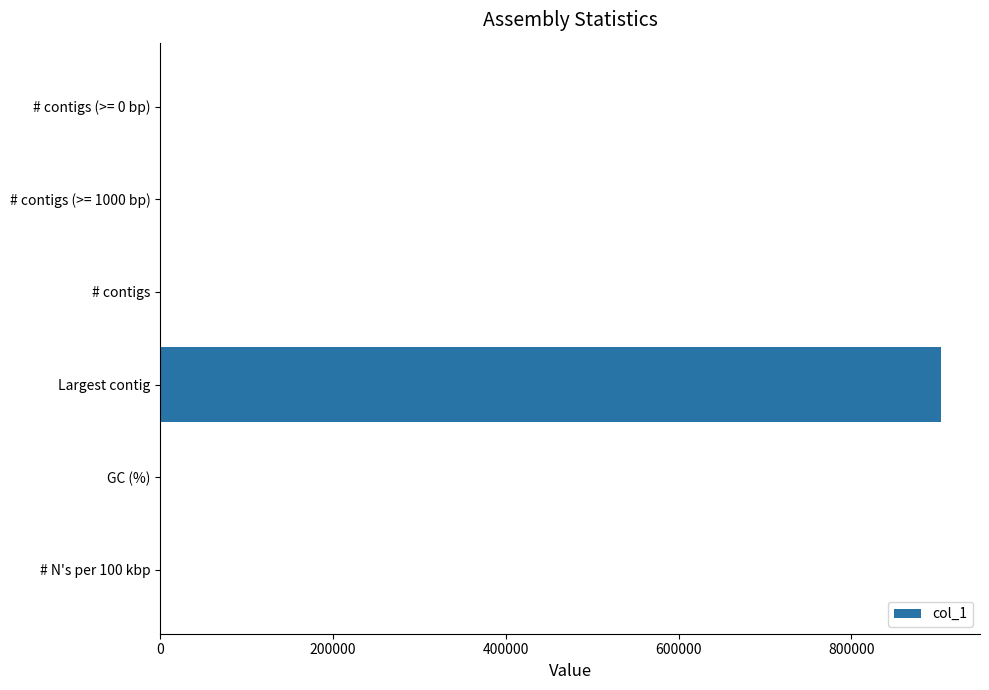

What value does the data have at Largest contig?

903881.0